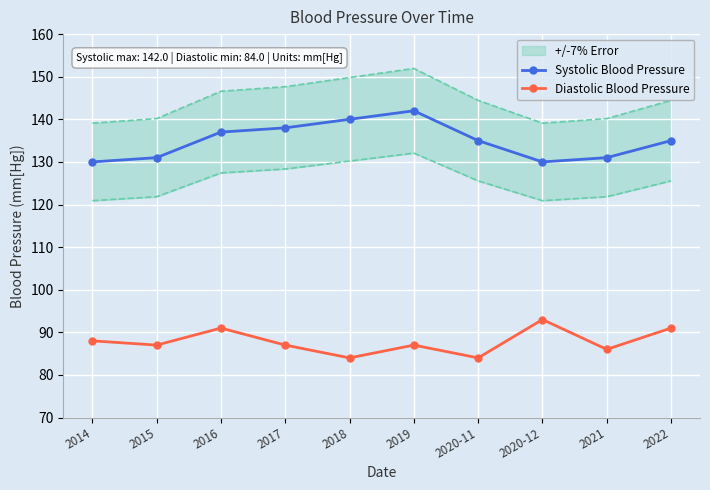

True or false: Diastolic Blood Pressure has more than 1 points higher than both neighbors.

True